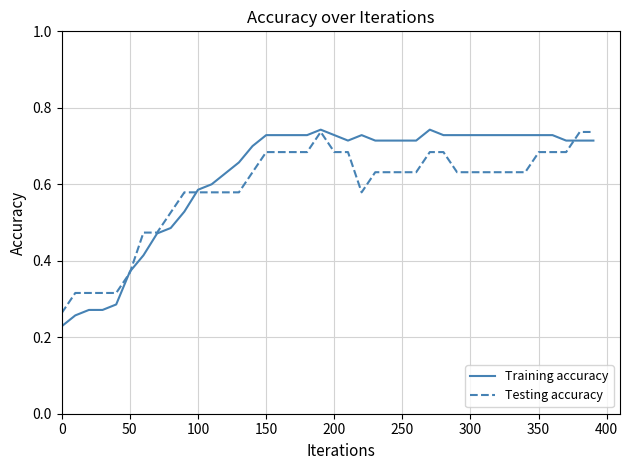

Which series has the largest range (max minus min)?

Training accuracy